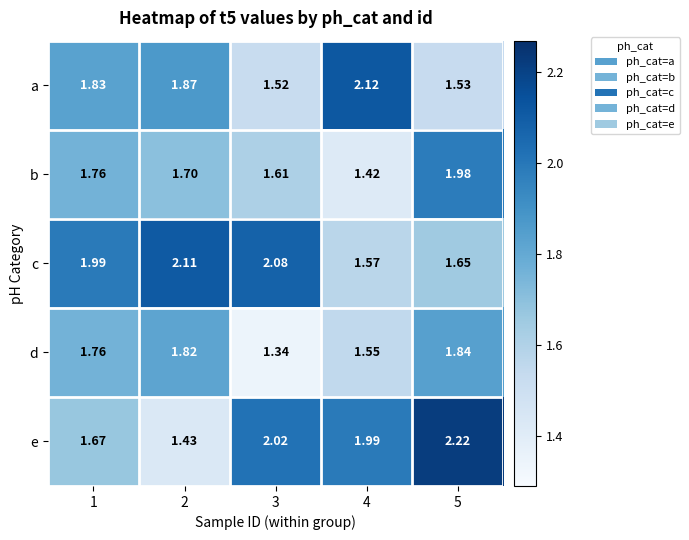

At how many categories does at least one series exceed 1?

5